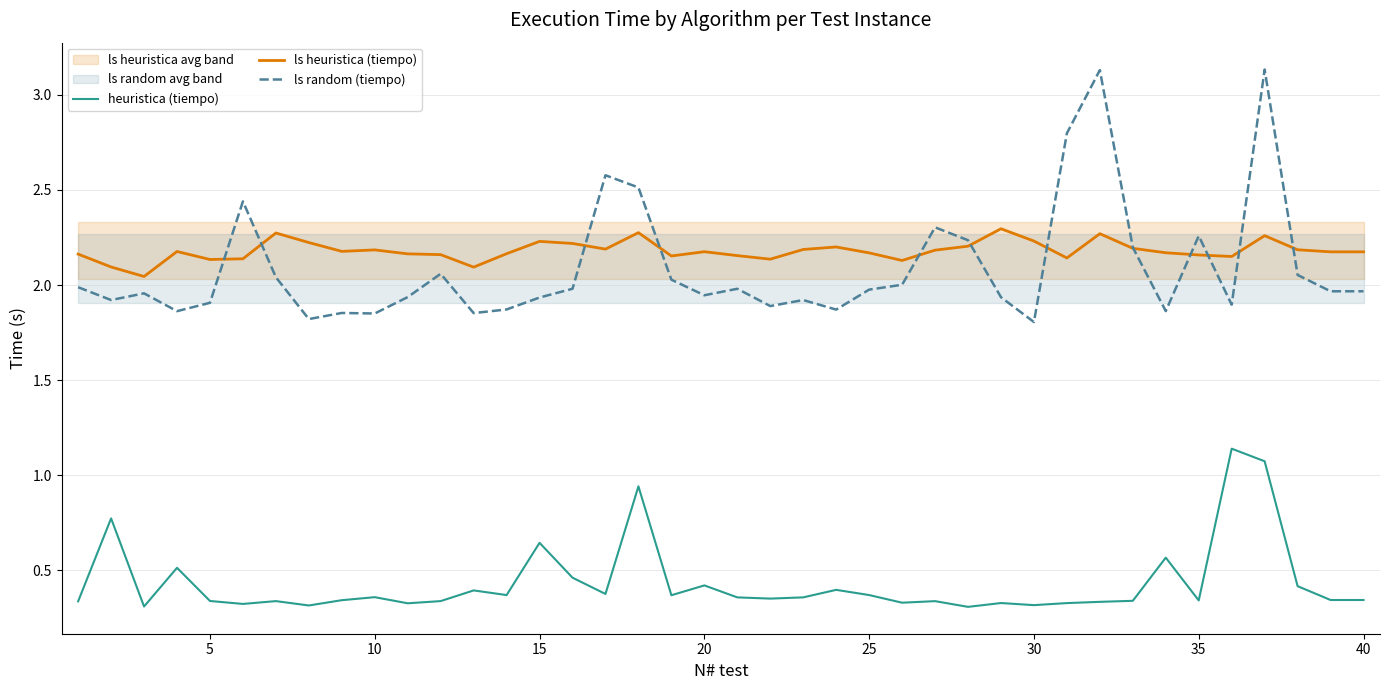

How many series are shown in this chart?

3